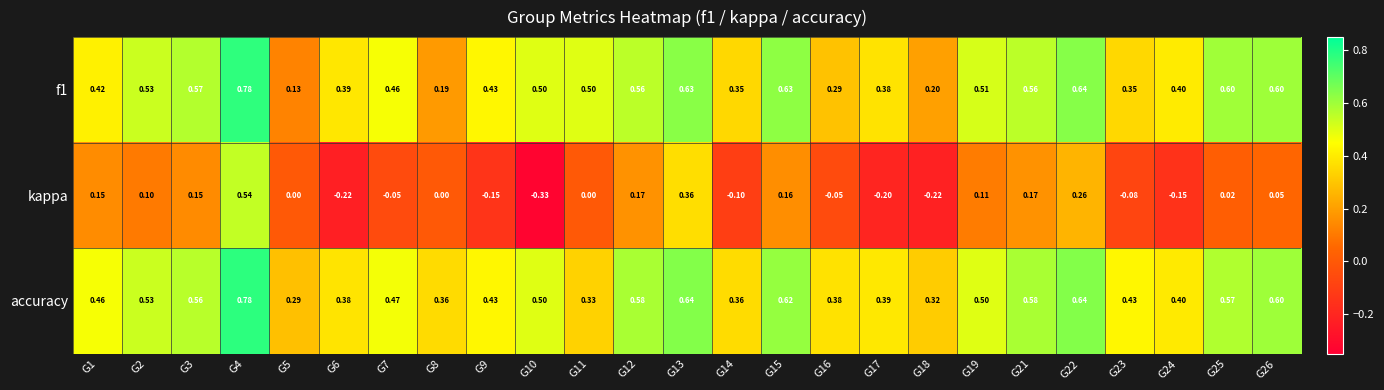

Which series has the largest range (max minus min)?

kappa